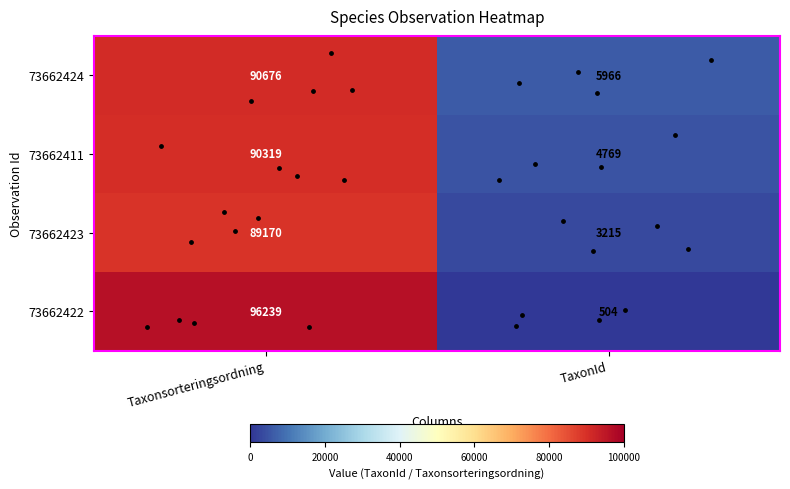

At which category is the sum across all series the highest?

Taxonsorteringsordning